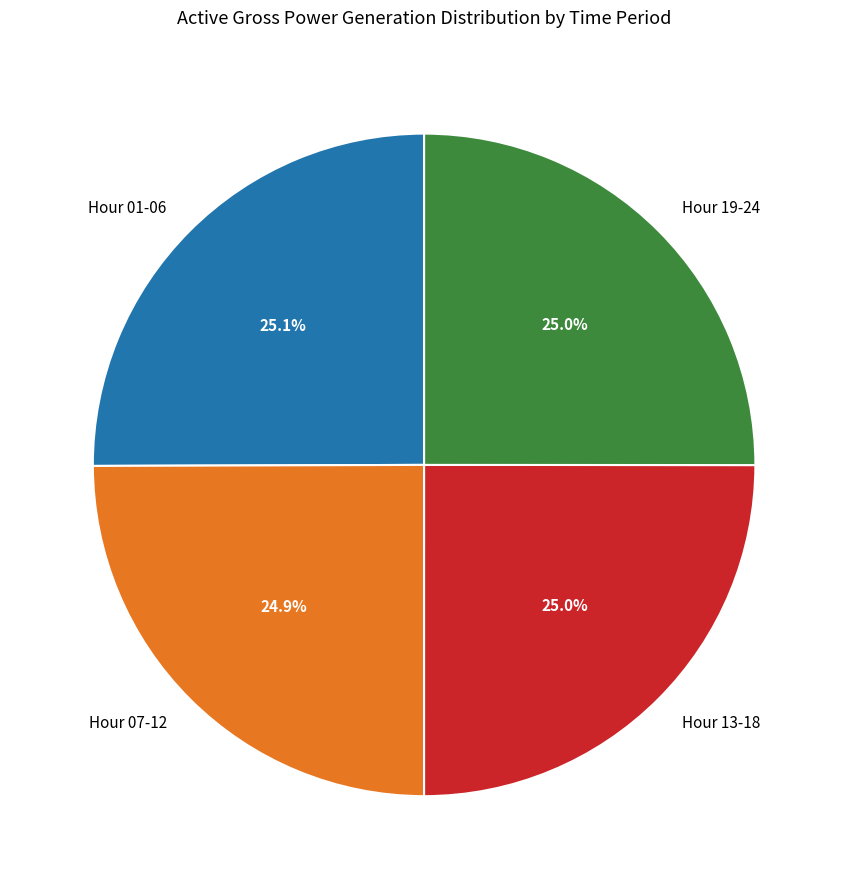

Does Hour 07-12 represent more than half of the total?

No